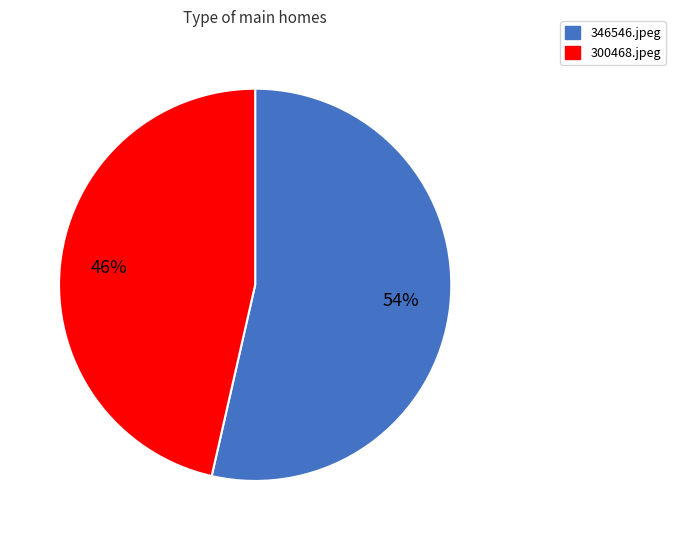

What percentage is the 300468.jpeg slice, to the nearest percent?

46%